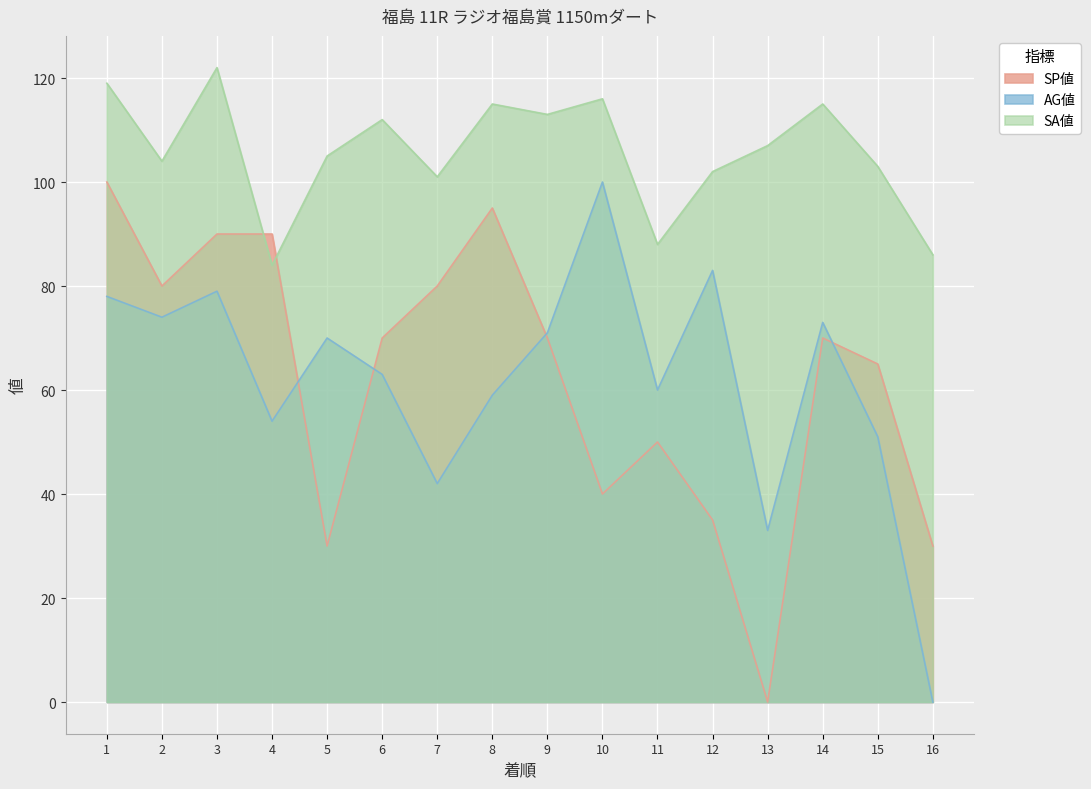

Is the value of SP値 at 6 greater than the value of SA値 at 15?

No